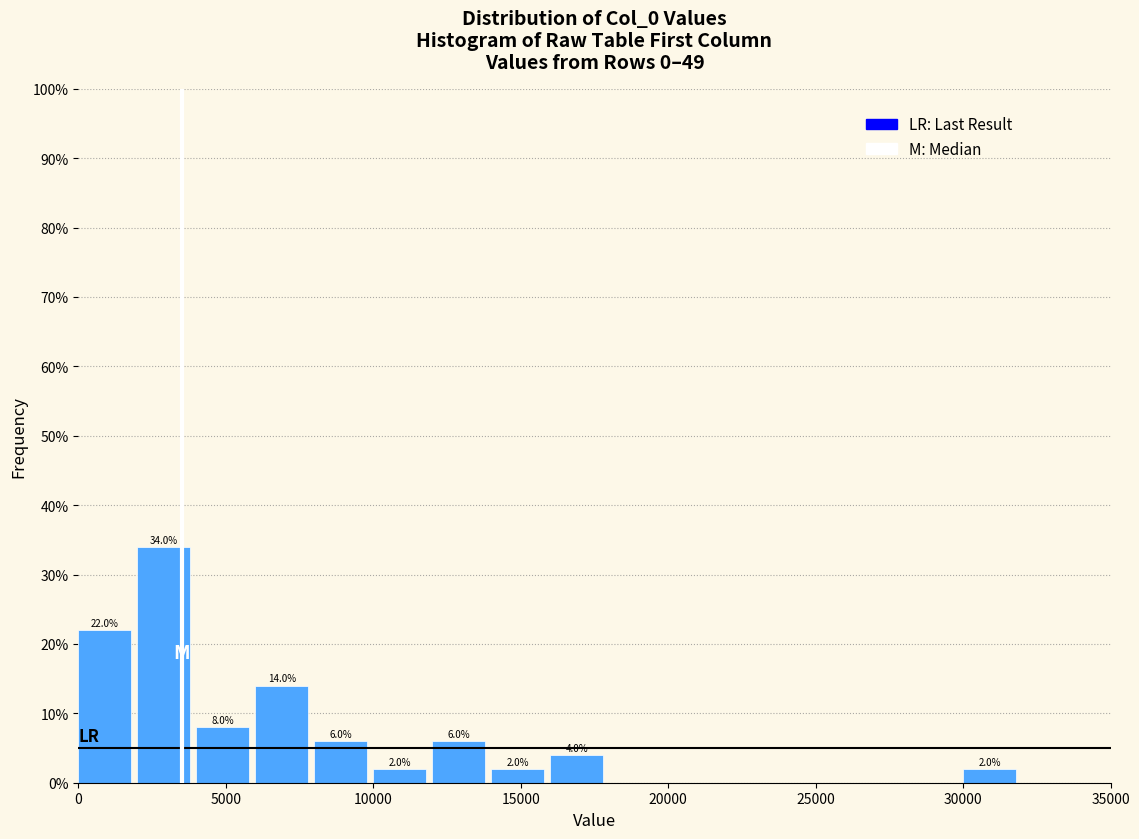

Which range on the x-axis has the tallest bar?

2000 to 4000